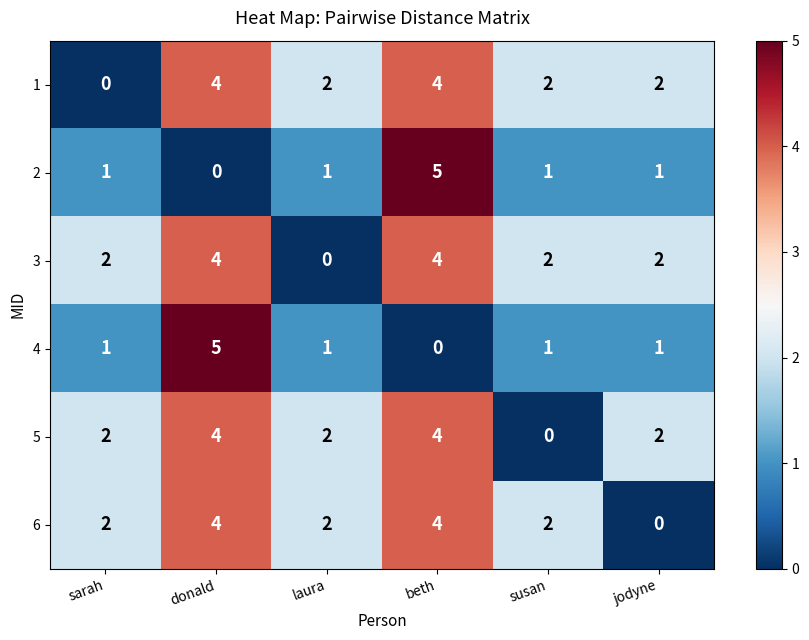

What is the sum of all 2 values?

9